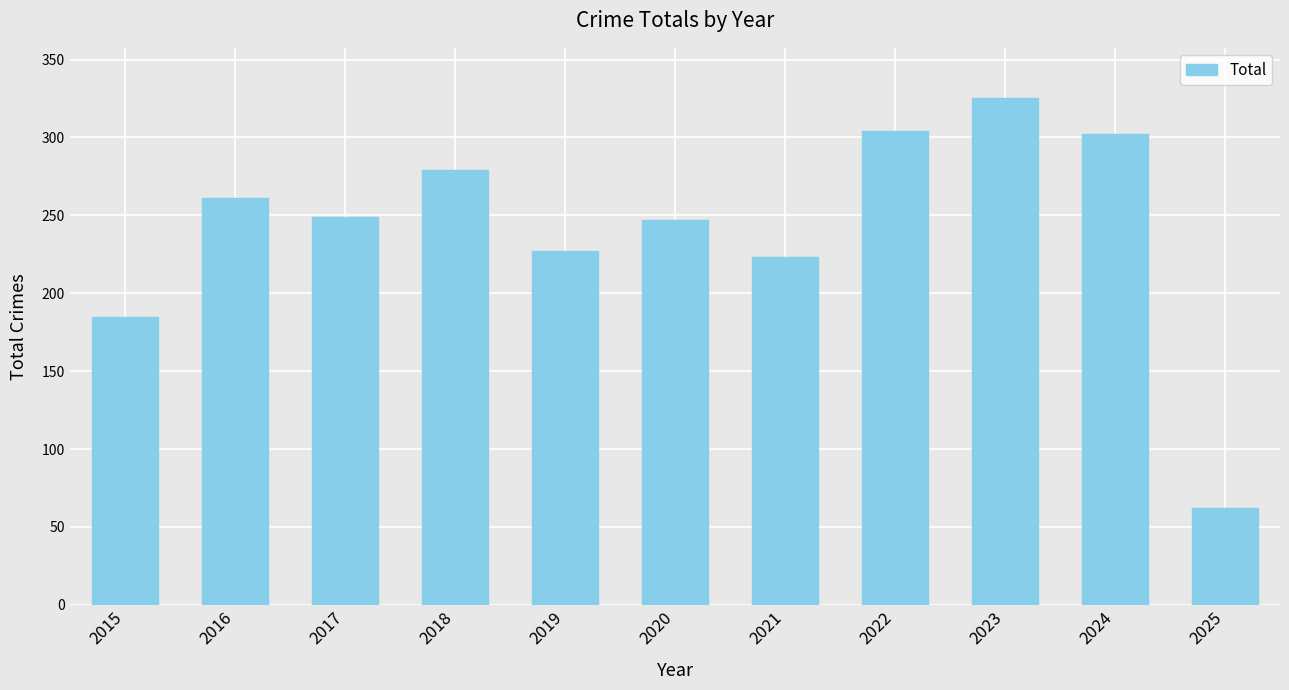

Which label corresponds to the smallest value in the chart?

2025